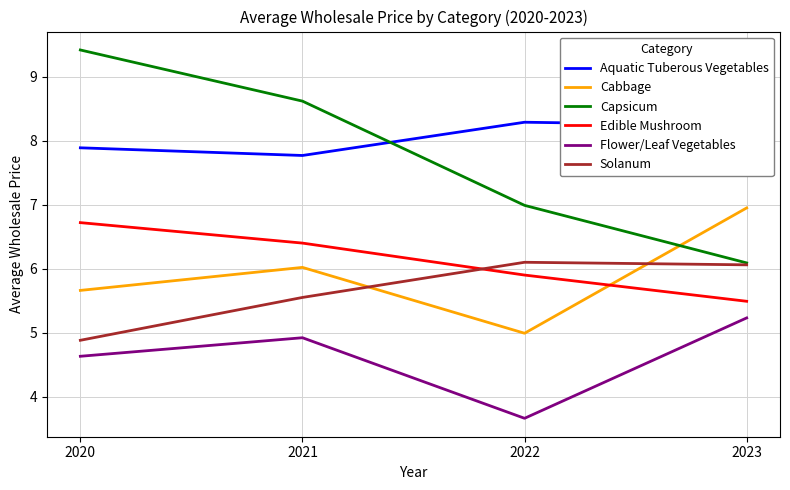

What is the difference between the Solanum values at 2021 and 2020?

0.7